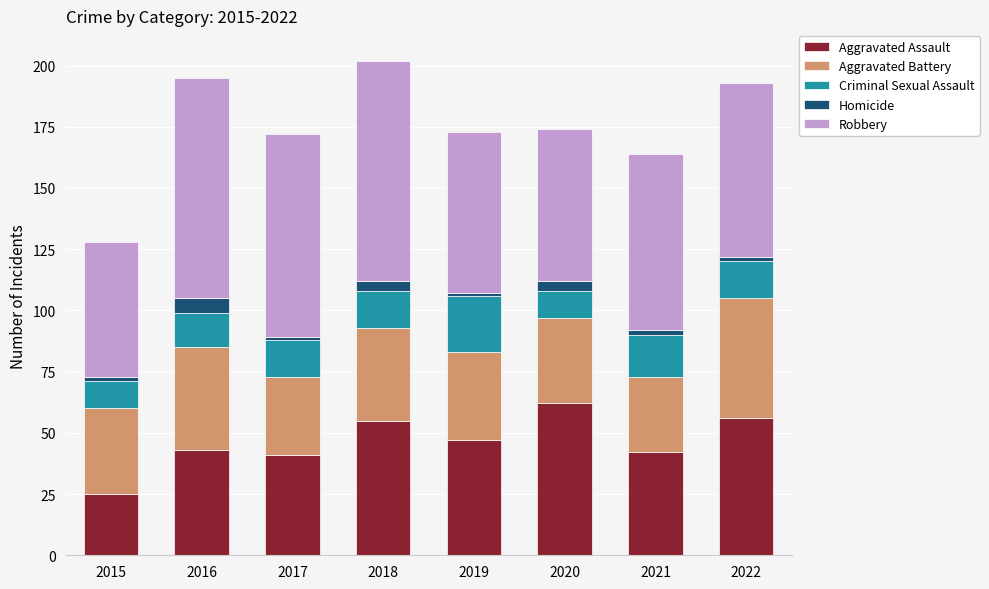

What is the difference between the second highest and minimum values in the Aggravated Assault series?

31